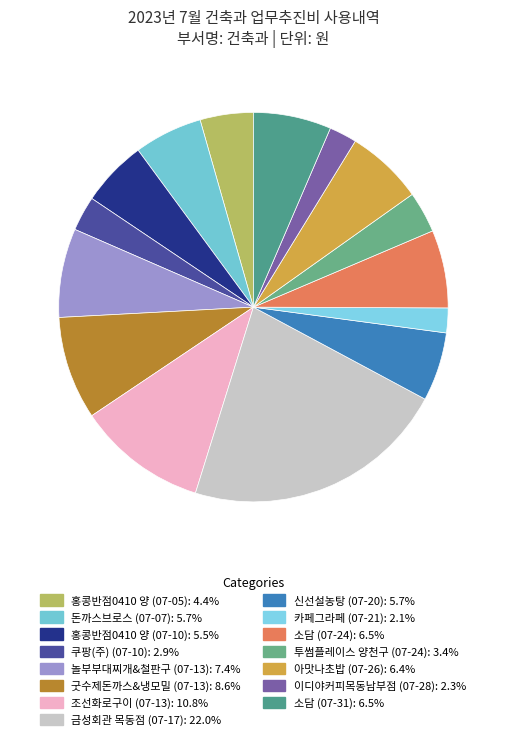

Approximately how many times larger is the value at 이디야커피목동남부점 (07-28) compared to 소담 (07-31)?

0.4